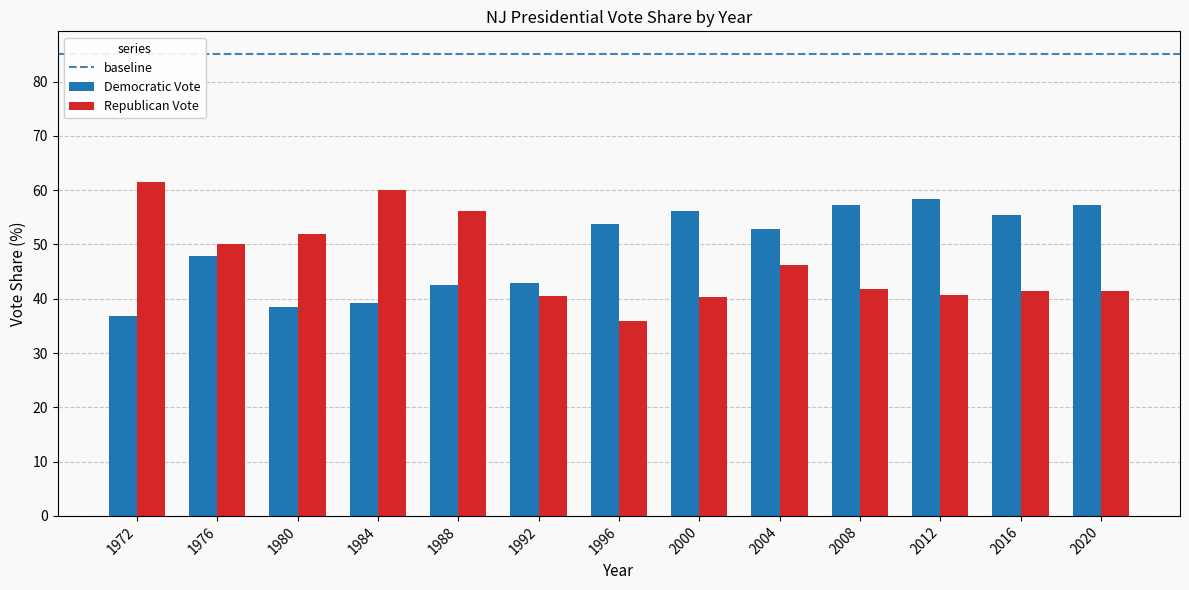

What value does the Democratic Vote series have at 2008?

57.3